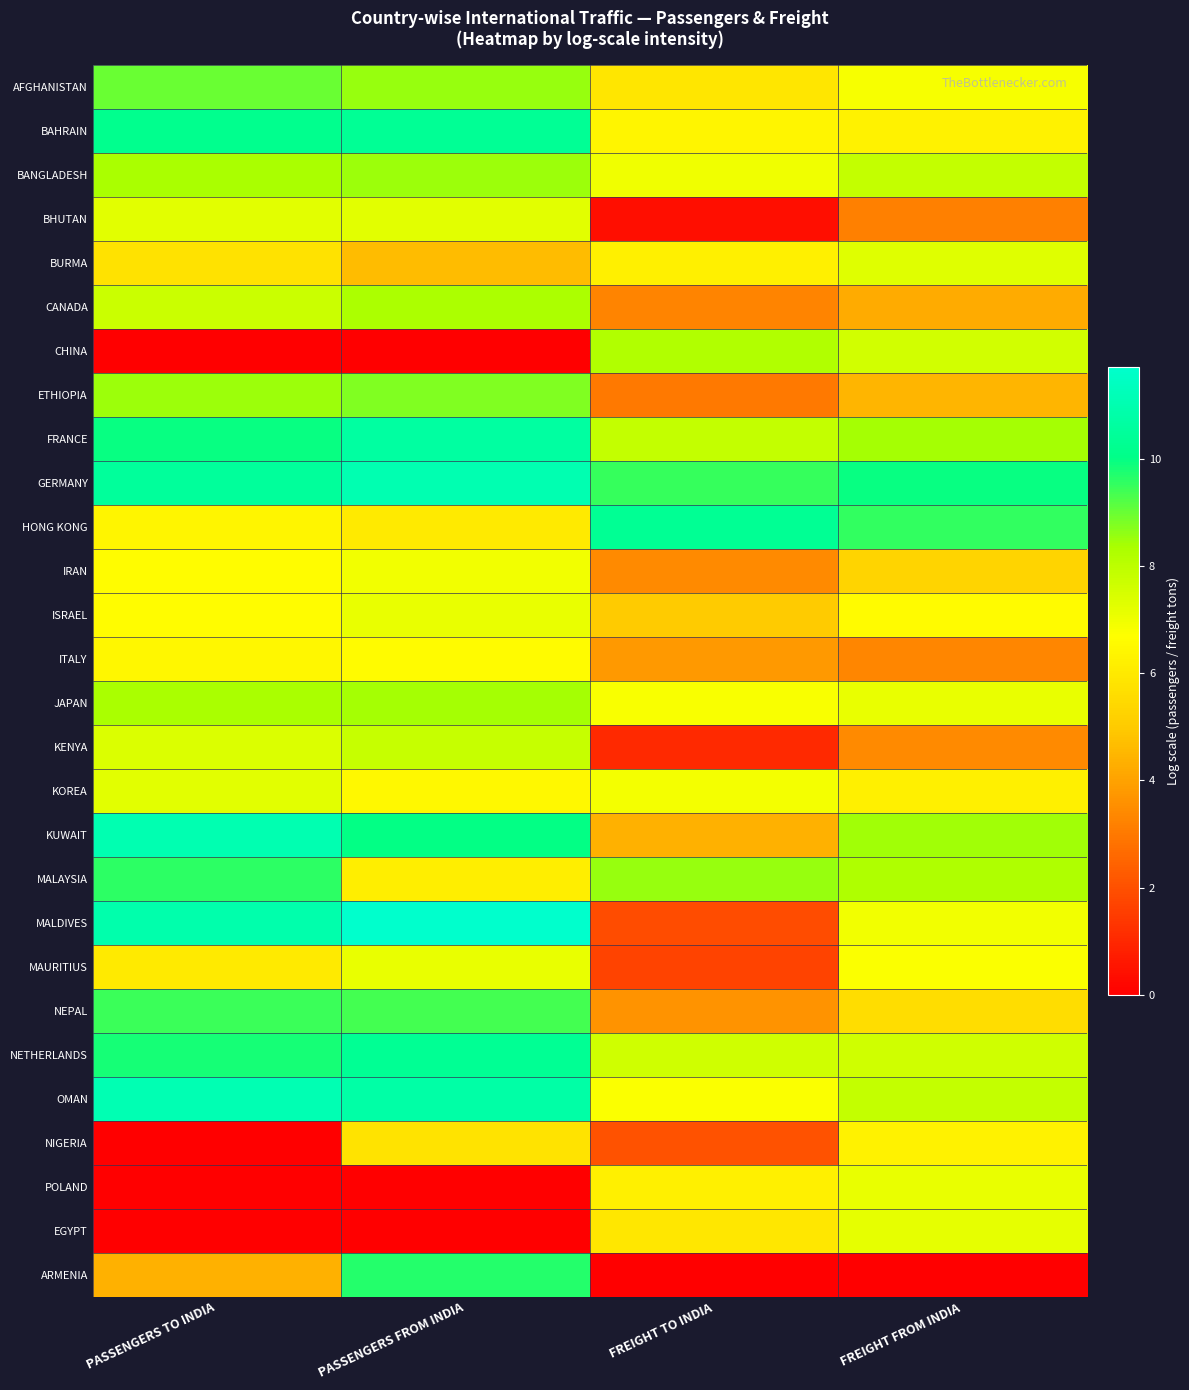

Rank the series by their maximum value, from highest to lowest.

MALDIVES, OMAN, KUWAIT, GERMANY, FRANCE, BAHRAIN, HONG KONG, NETHERLANDS, ARMENIA, MALAYSIA, NEPAL, AFGHANISTAN, ETHIOPIA, BANGLADESH, JAPAN, CANADA, CHINA, KENYA, BURMA, KOREA, BHUTAN, EGYPT, ISRAEL, MAURITIUS, POLAND, IRAN, ITALY, NIGERIA